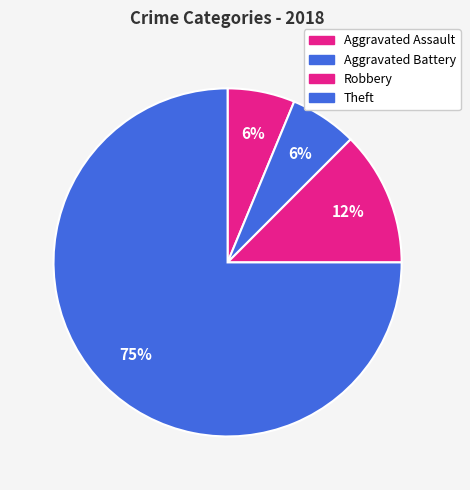

How many segments does this pie chart have?

4